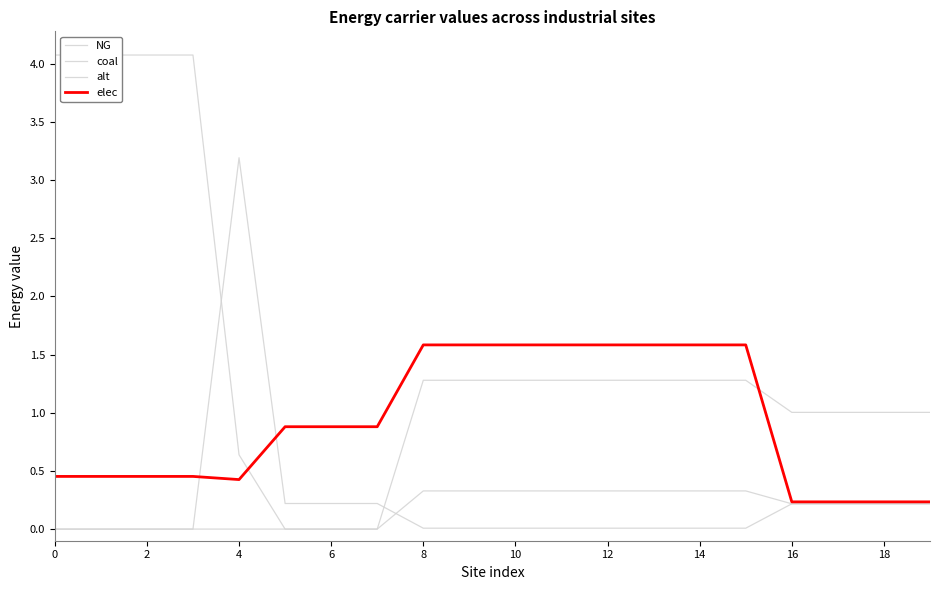

How many intersections are there between alt and coal?

1